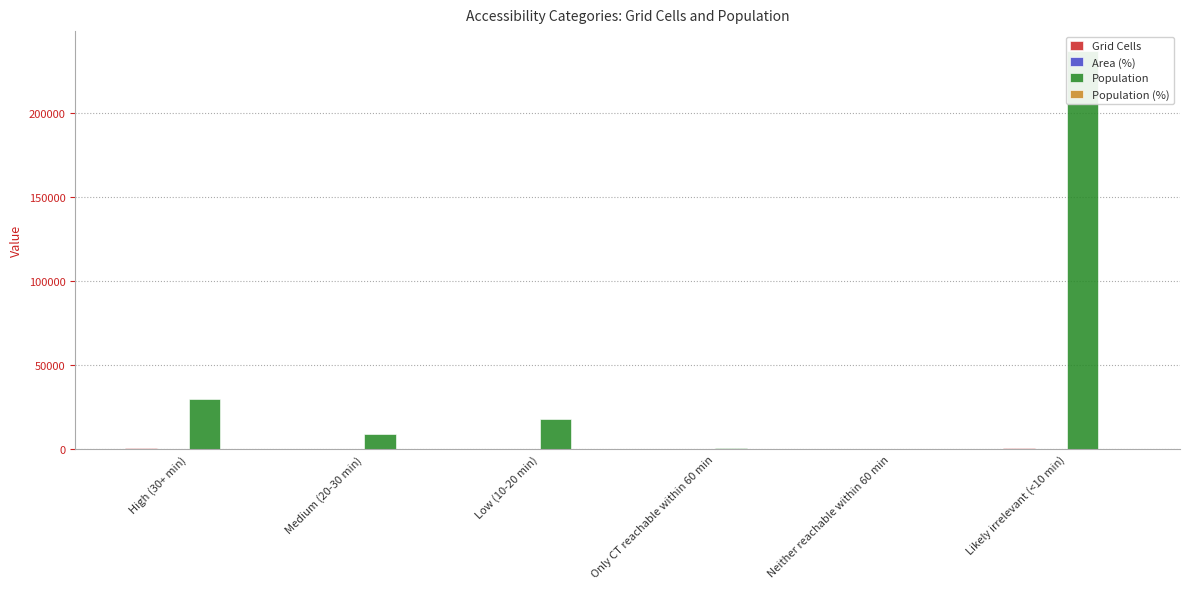

Reading right to left, list all the values displayed in this chart.

Grid Cells: 749.0	0.0	105.0	151.0	115.0	331.0
Area (%): 51.6	0.0	7.2	10.4	7.9	22.8
Population: 236651.0	0.0	540.0	17818.0	8786.0	29524.0
Population (%): 80.7	0.0	0.2	6.1	3.0	10.1